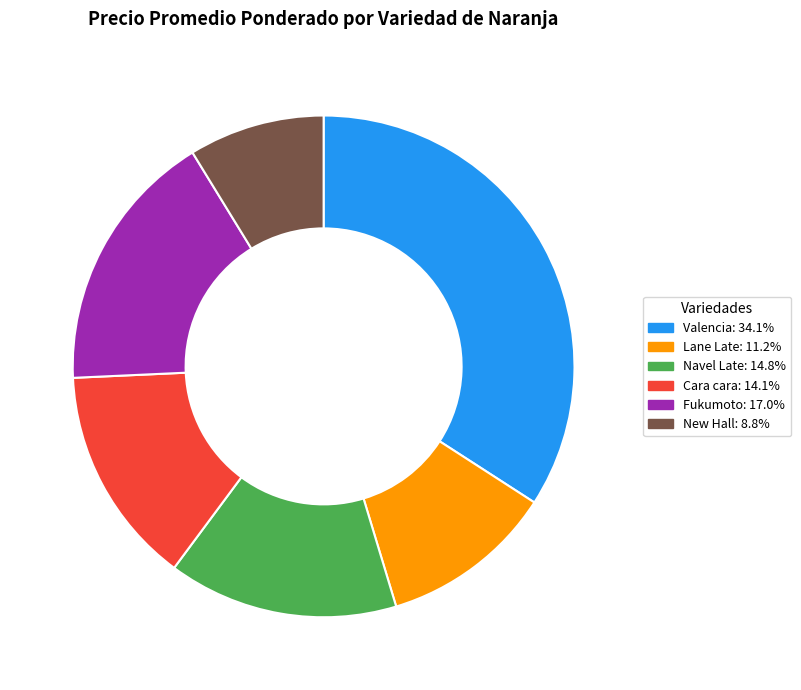

The Valencia slice represents 28% of the pie. True or false?

False